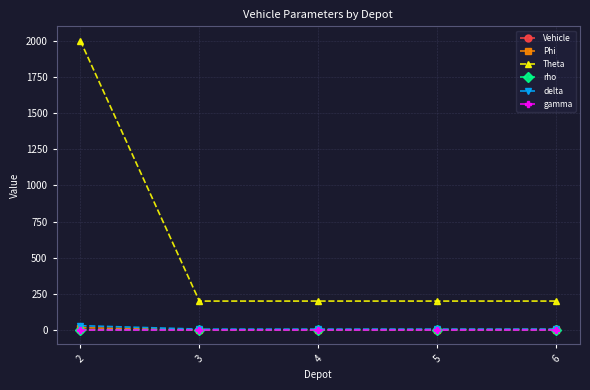

How many data points in delta are above 6?

1